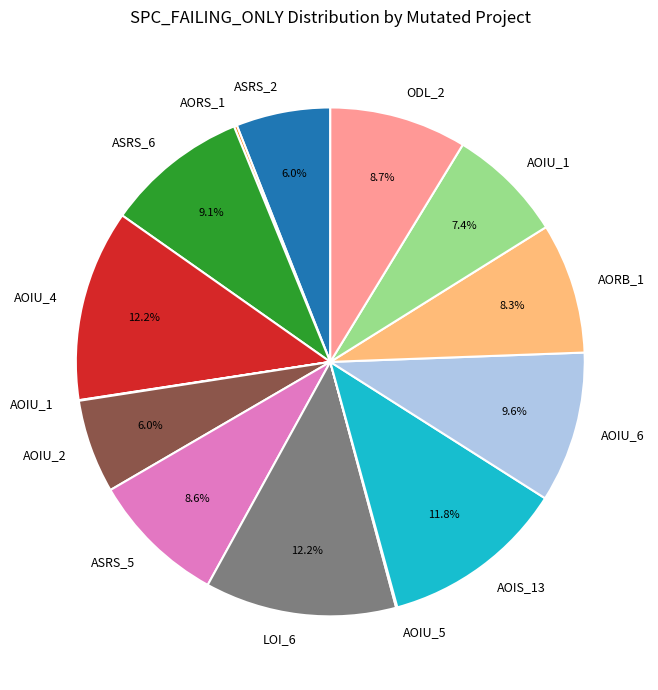

Does any single category account for the majority?

No